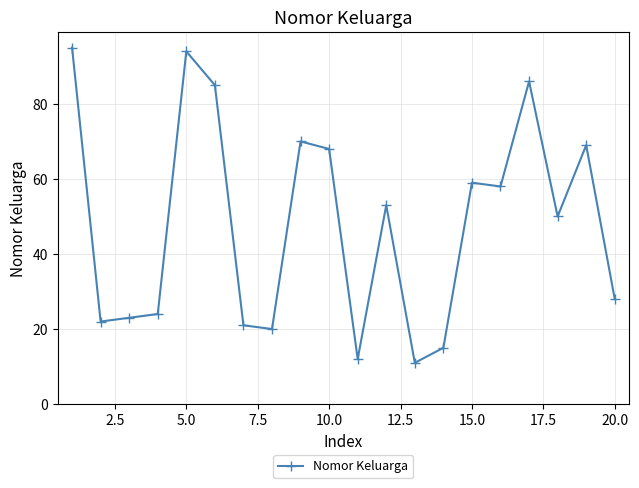

What is the greatest value displayed?

95